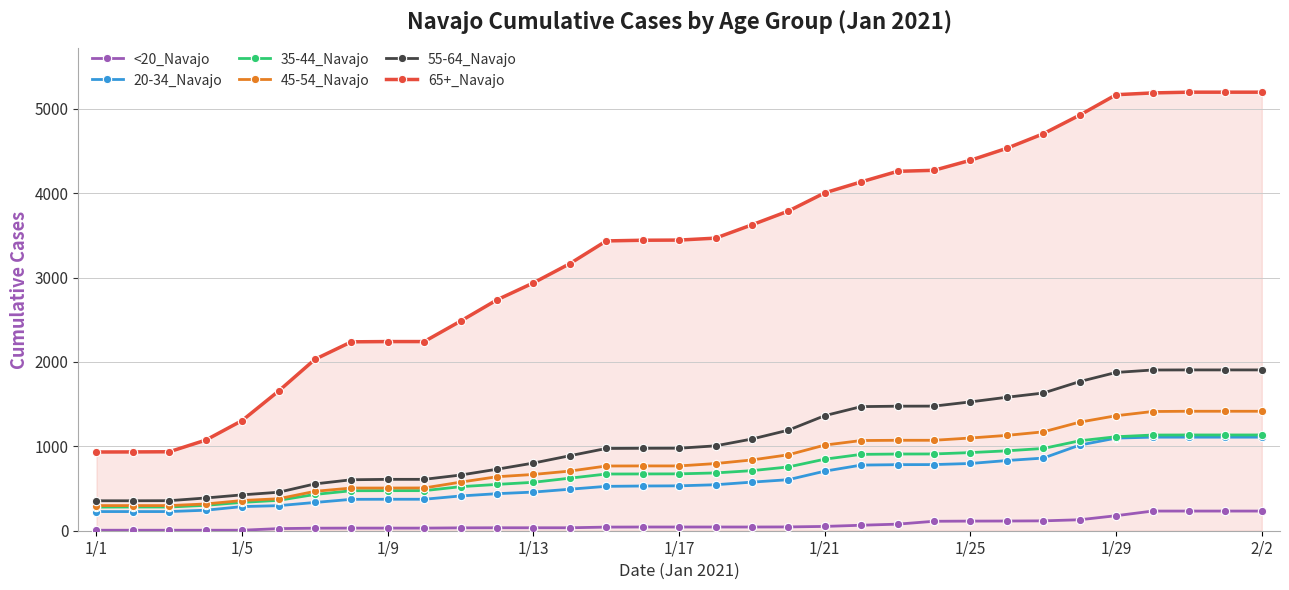

True or false: 20-34_Navajo and 65+_Navajo cross at least once.

False